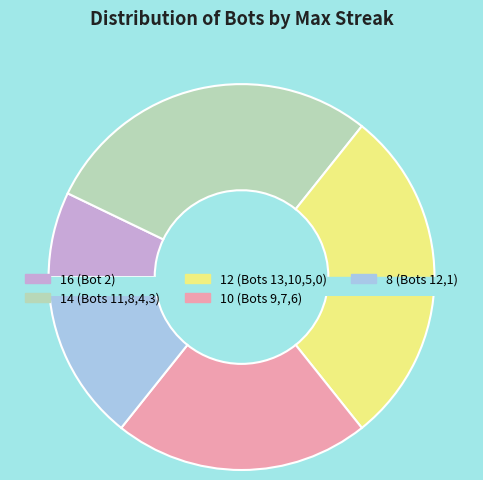

To the nearest percent, what portion does 14 (Bots 11,8,4,3) represent?

29%